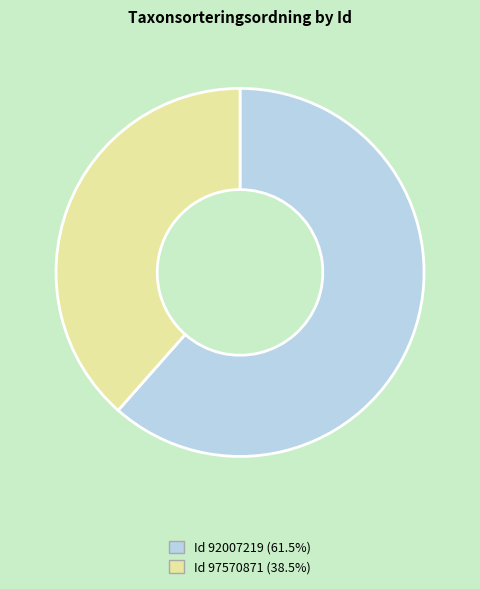

Rank the categories by value from lowest to highest.

97570871, 92007219